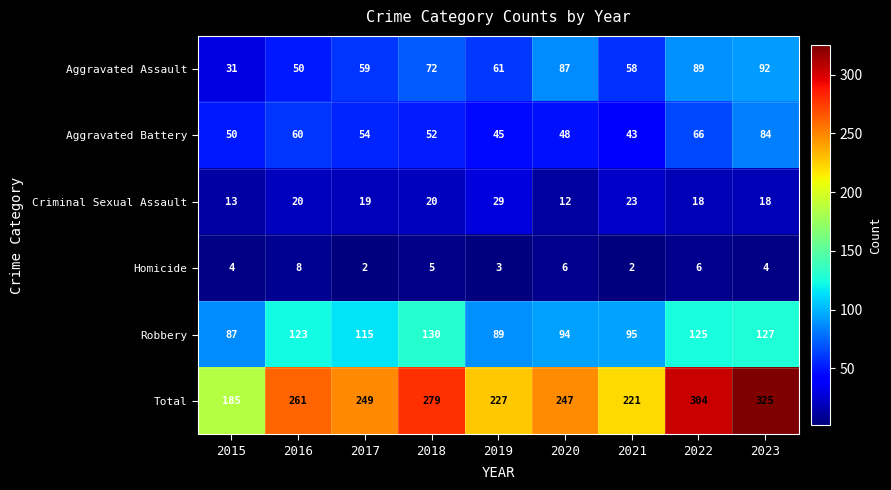

True or false: Homicide has a value of 2 at 2019.

False